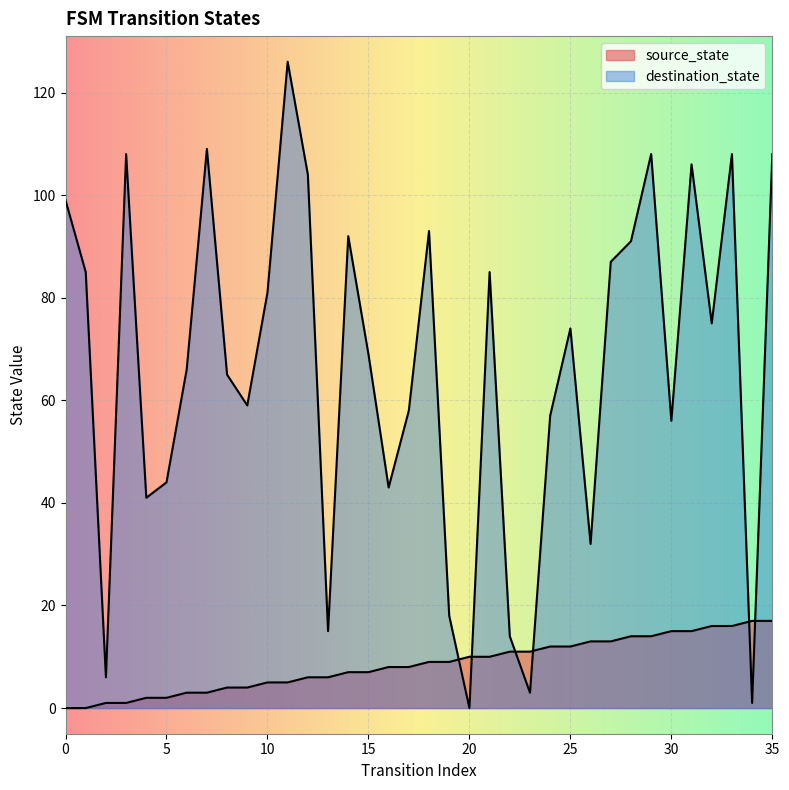

Rank the categories by destination_state value from highest to lowest.

11, 7, 3, 29, 33, 35, 31, 12, 0, 18, 14, 28, 27, 1, 21, 10, 32, 25, 15, 6, 8, 9, 17, 24, 30, 5, 16, 4, 26, 19, 13, 22, 2, 23, 34, 20